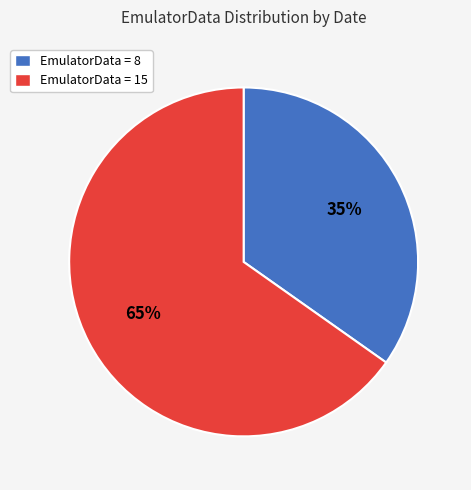

To the nearest percent, what percentage of the pie is EmulatorData = 15?

65%